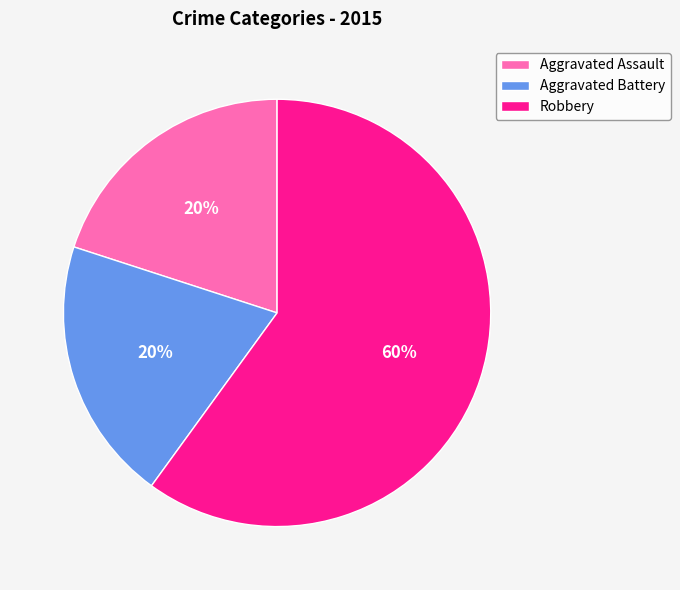

Is Robbery the majority of the pie?

Yes